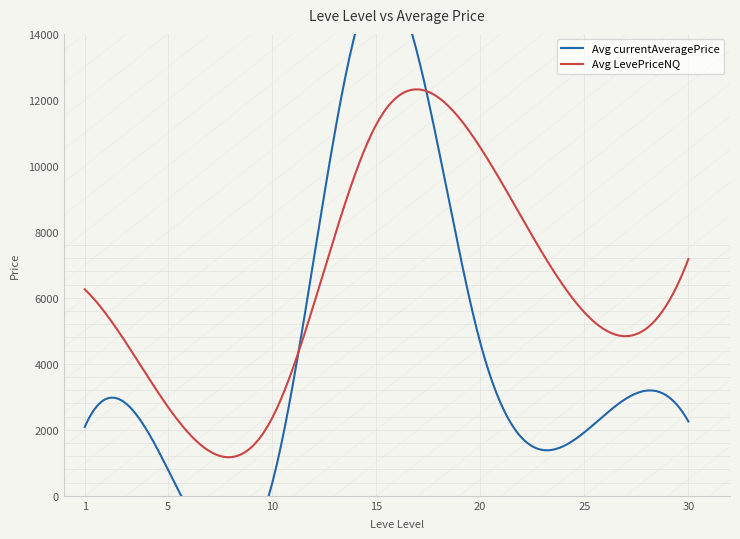

What is the maximum value for Avg LevePriceNQ?

12318.0